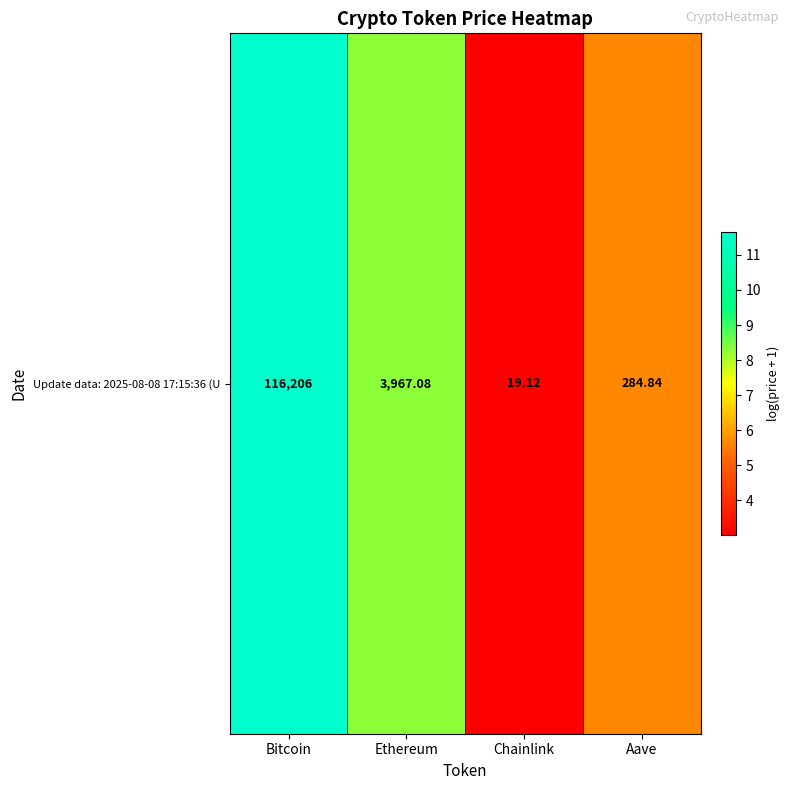

How many values are below 8?

2